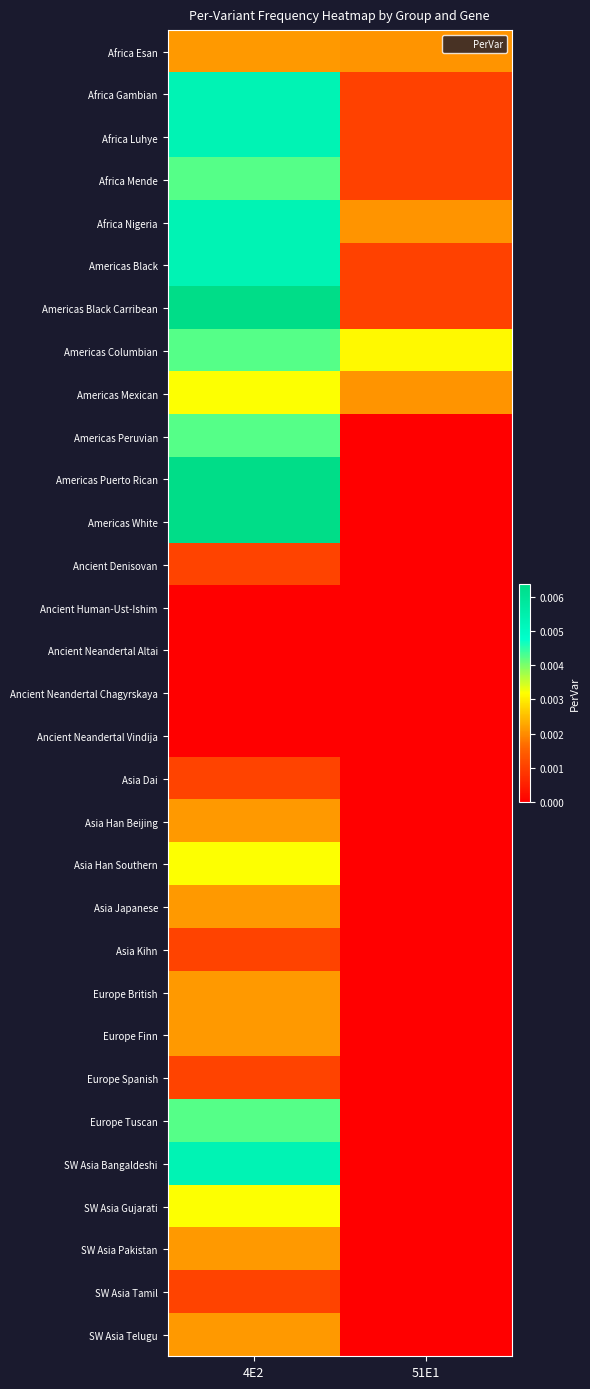

At which category is the sum across all series the highest?

4E2